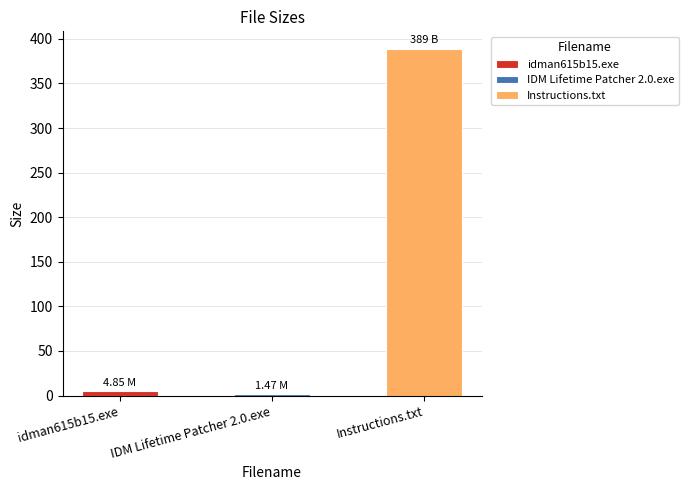

What is the sum of all values?

395.3